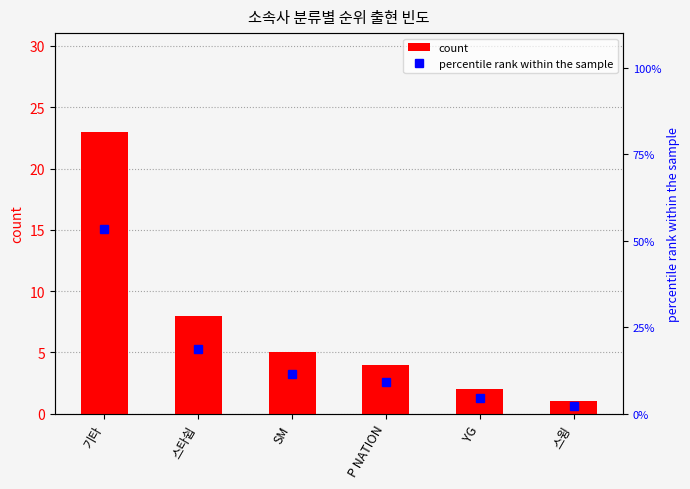

What is the sum of all percentile rank within the sample values?

100.0